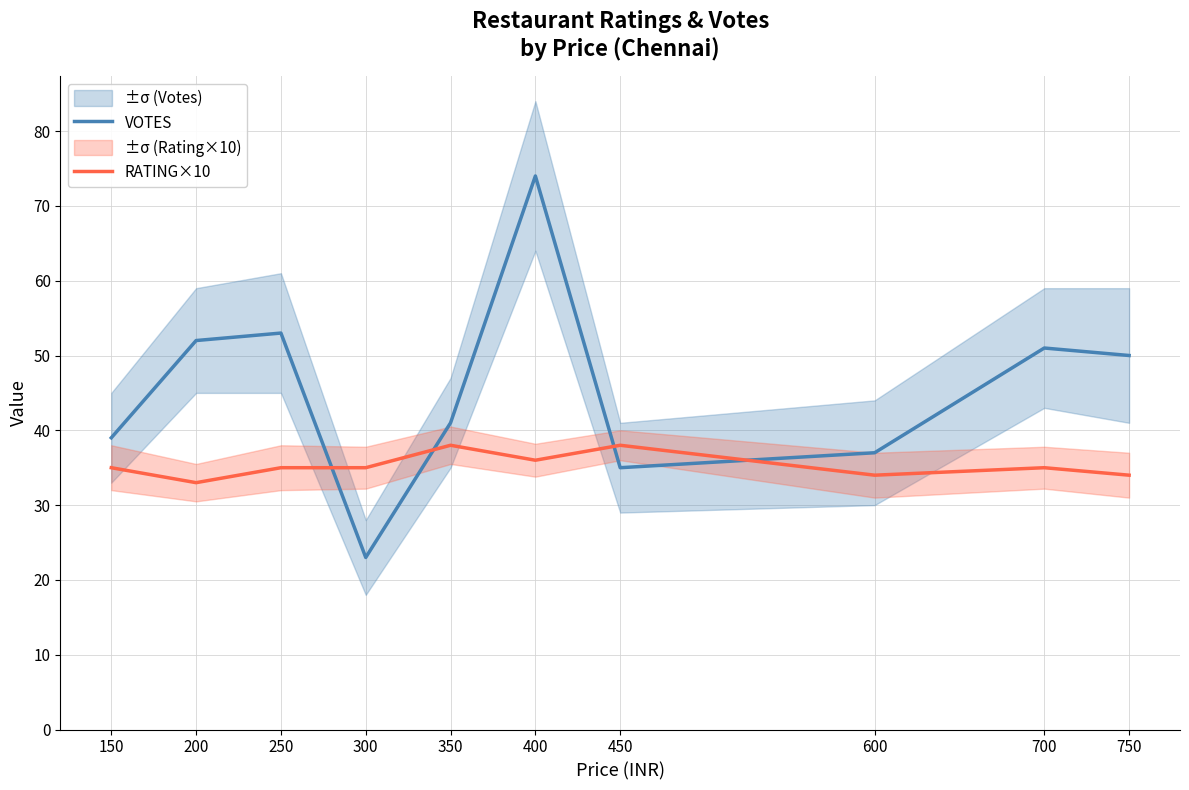

True or false: VOTES has more than 0 points higher than both neighbors.

True